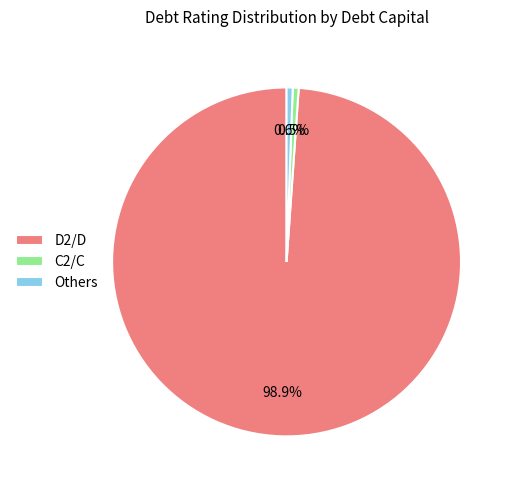

Which slice is the largest?

D2/D